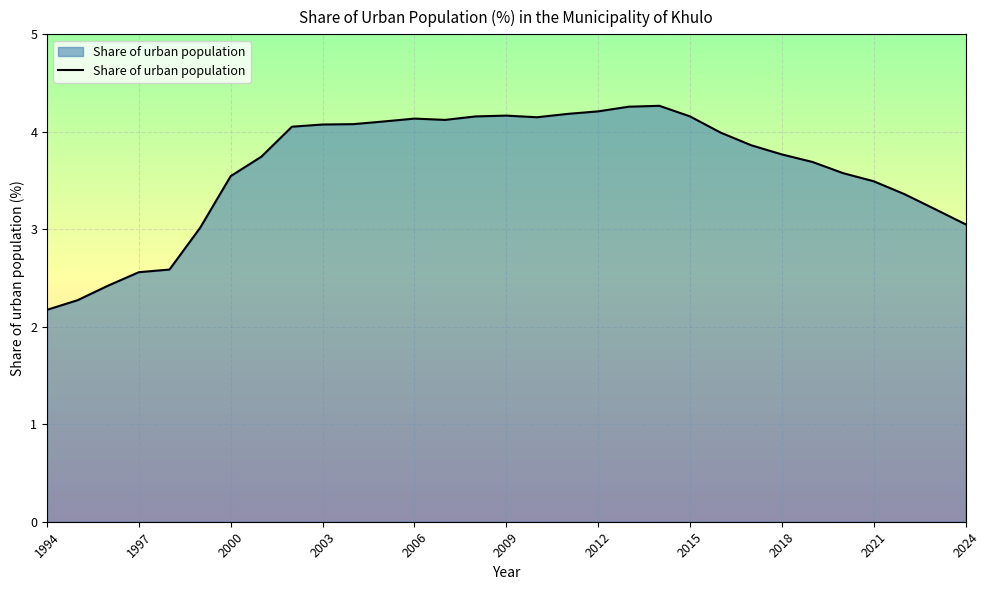

What is the greatest value displayed?

4.3